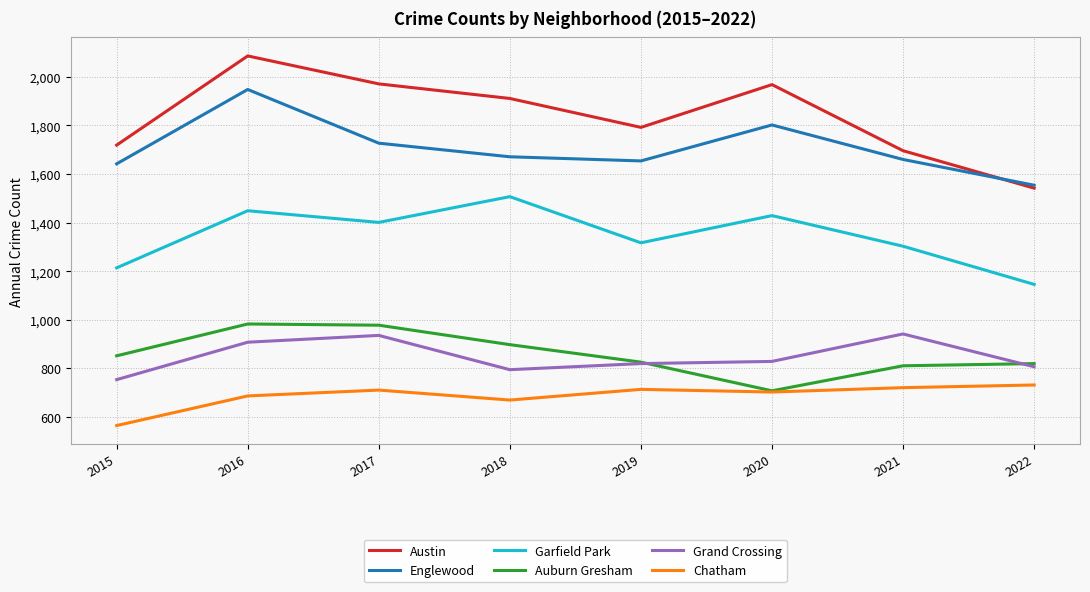

At which category is the sum across all series the highest?

2016